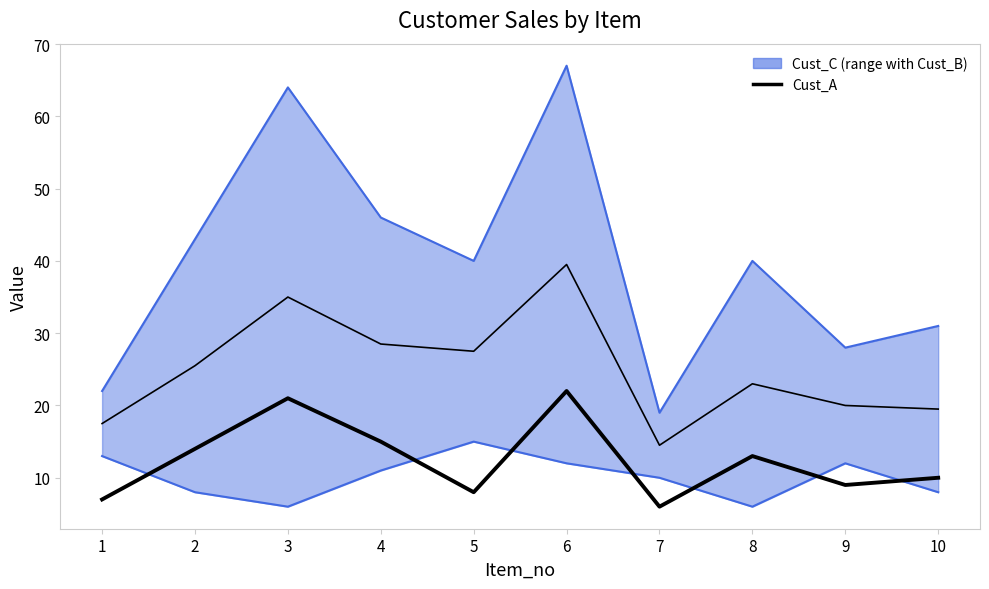

Between 5 and 8, which is larger?

8